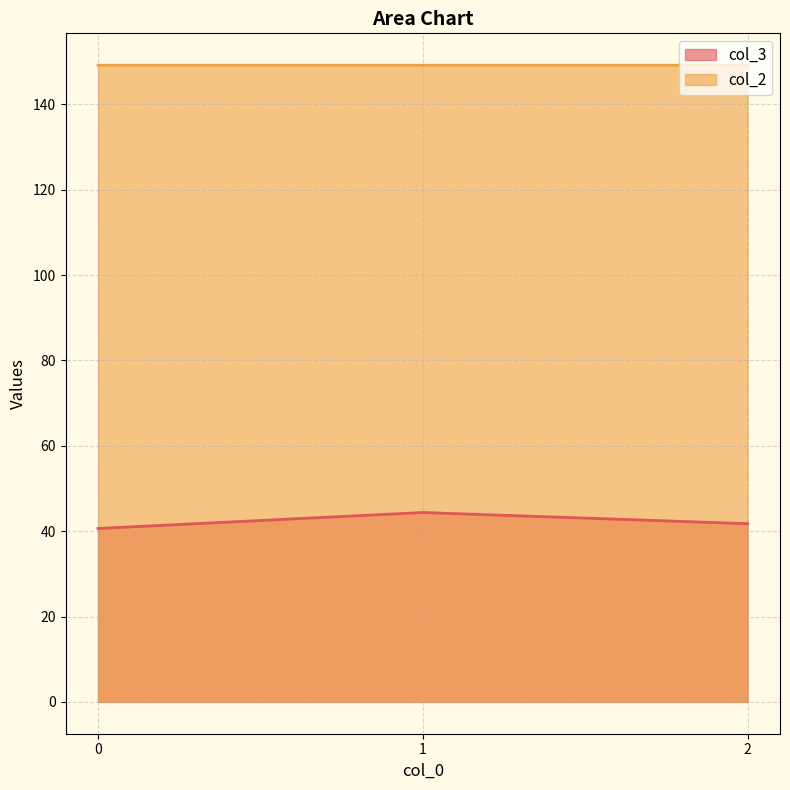

At 2, list the series in order from largest to smallest.

col_2, col_3